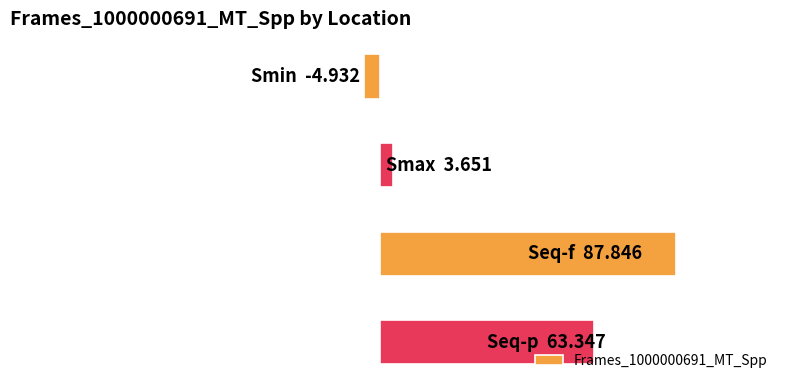

What is the difference between the maximum and minimum values?

92.8